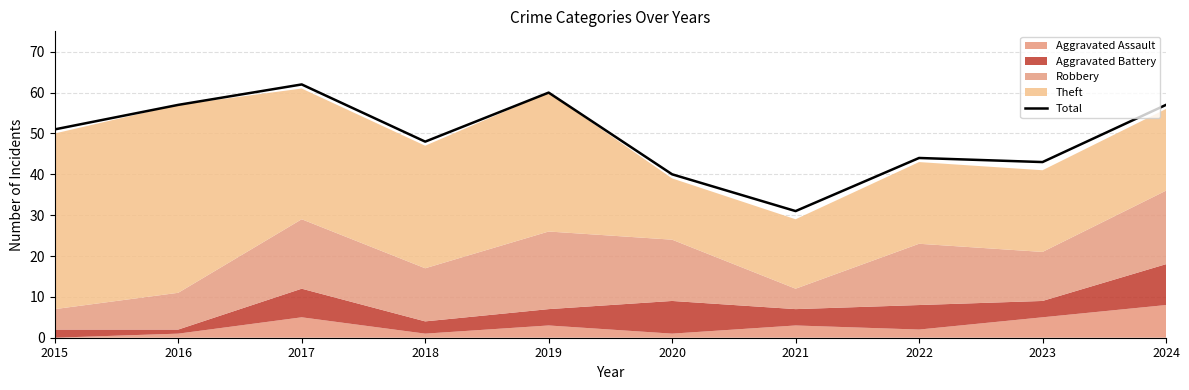

What is the average value?

49